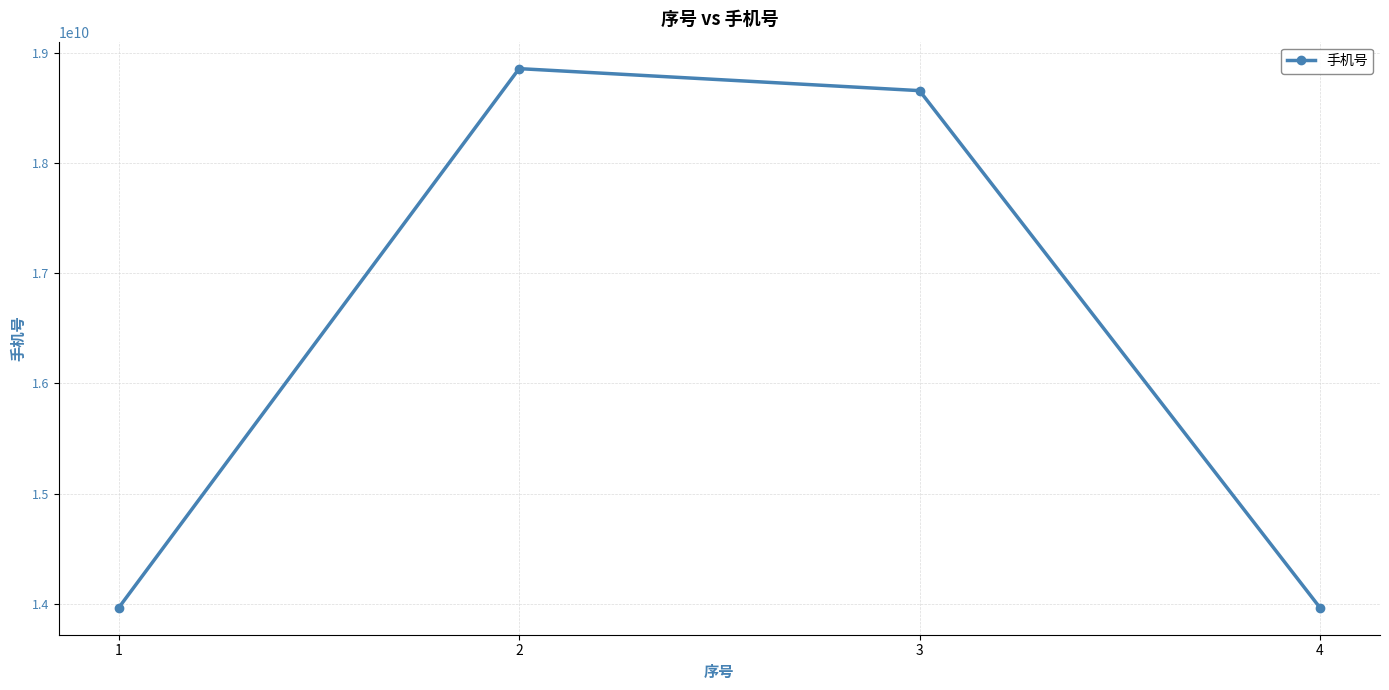

Is this an area chart (filled region under the line)?

No